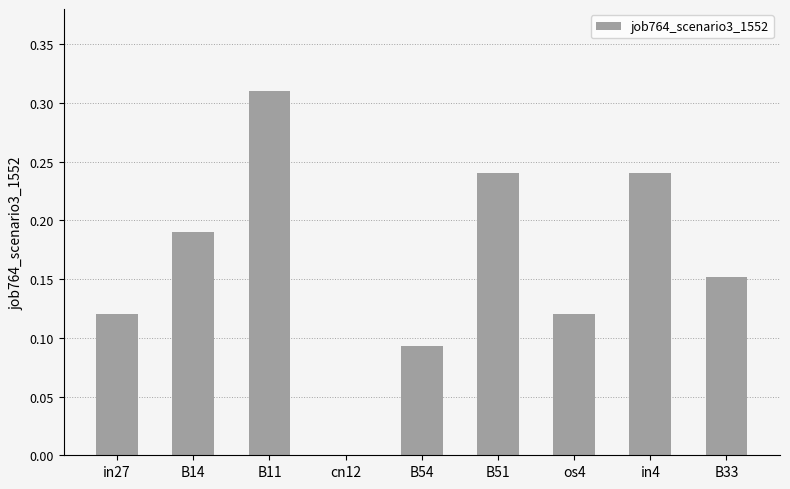

How many values are above zero?

8